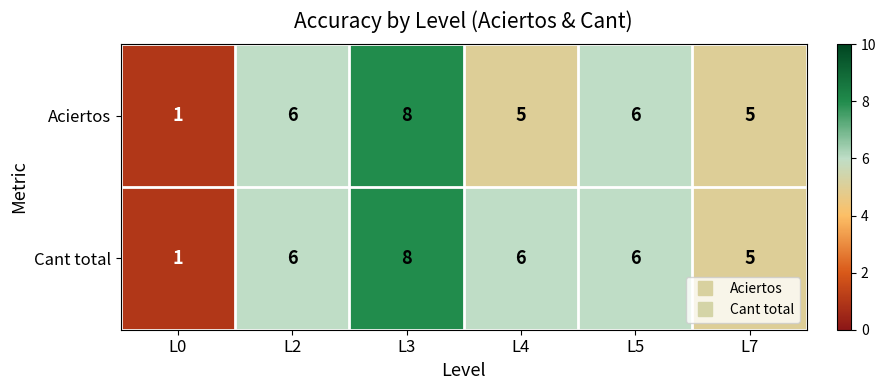

The Aciertos series shows 2 at L4. True or false?

False